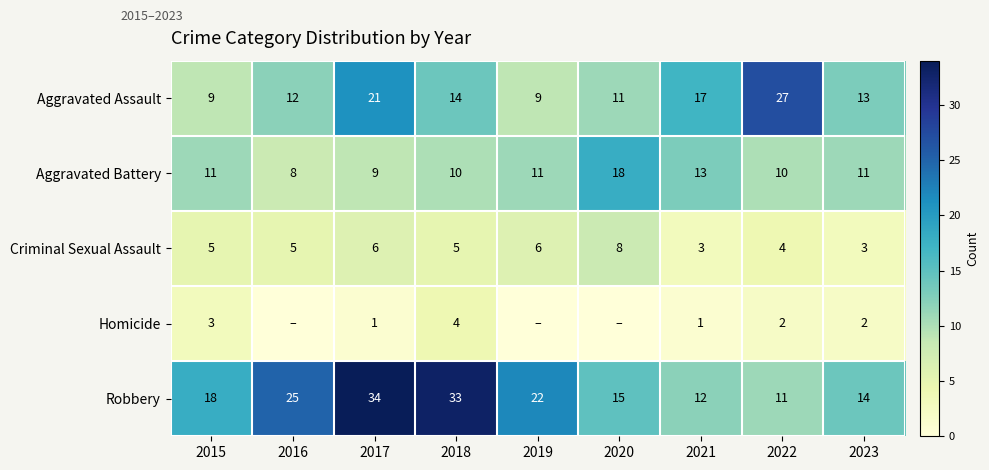

What is the maximum value shown in the chart?

34